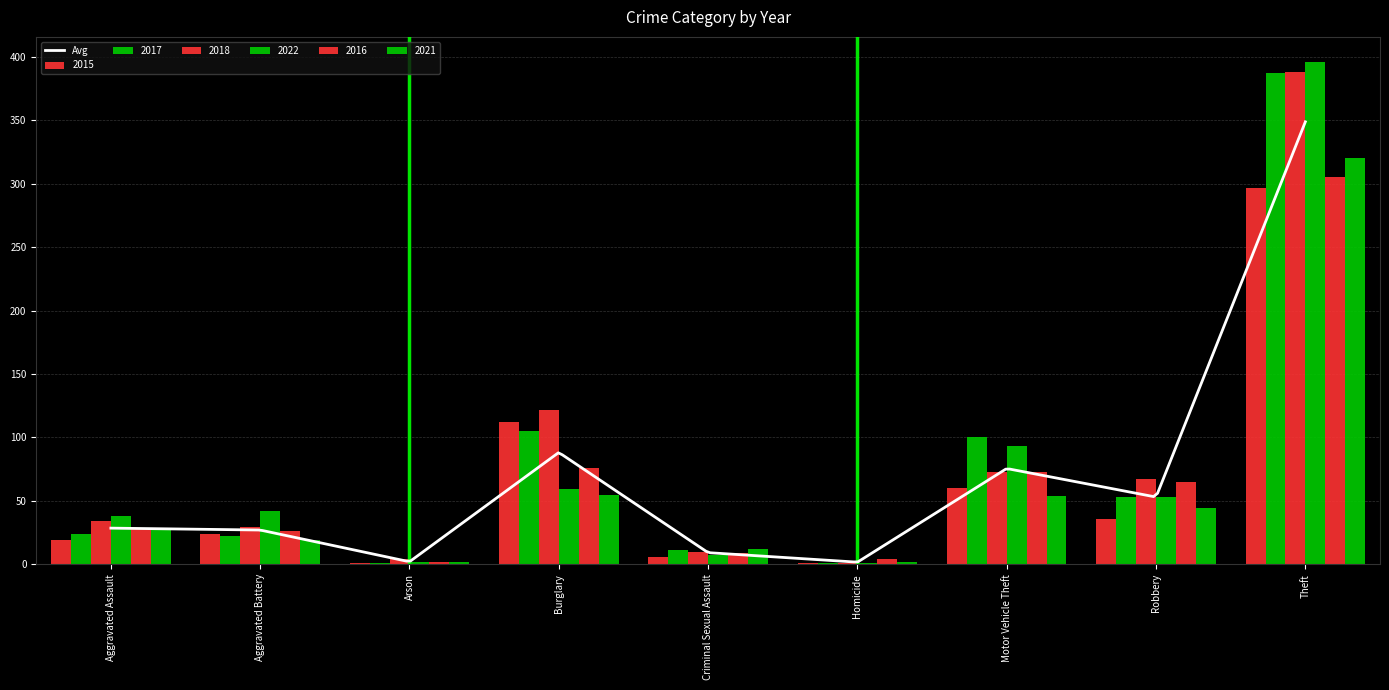

What is the label of the 5th bar from the left?

Criminal Sexual Assault